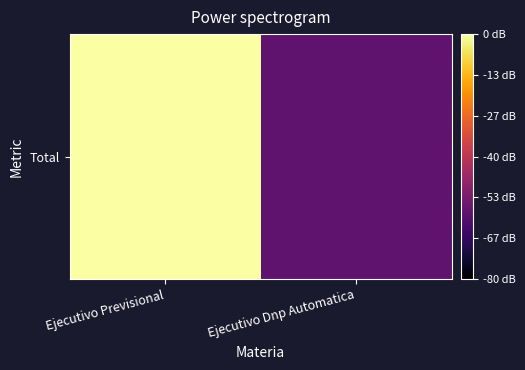

Which has a higher value, Ejecutivo Previsional or Ejecutivo Dnp Automatica?

Ejecutivo Previsional